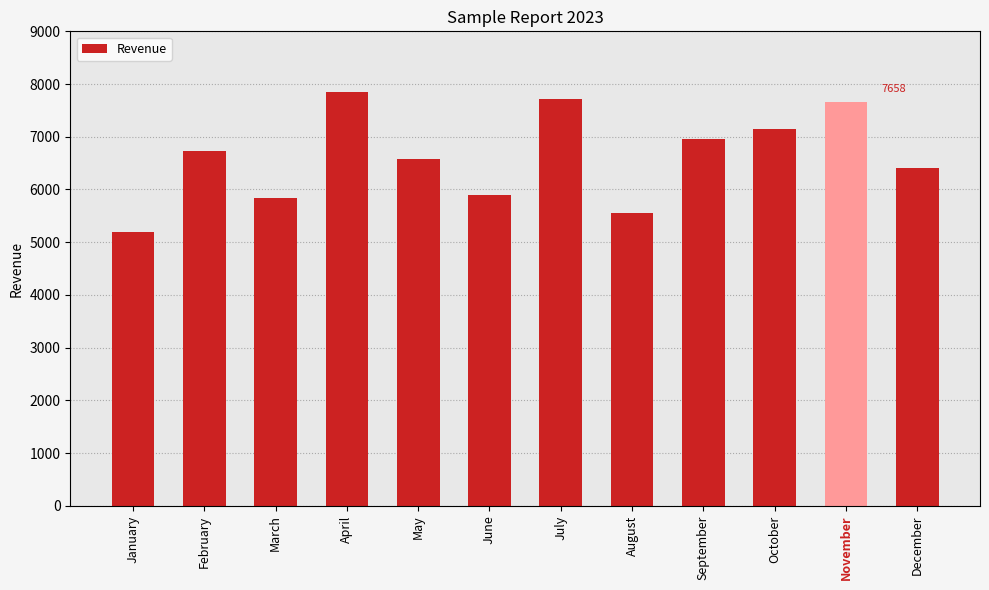

What is the maximum value shown in the chart?

7849